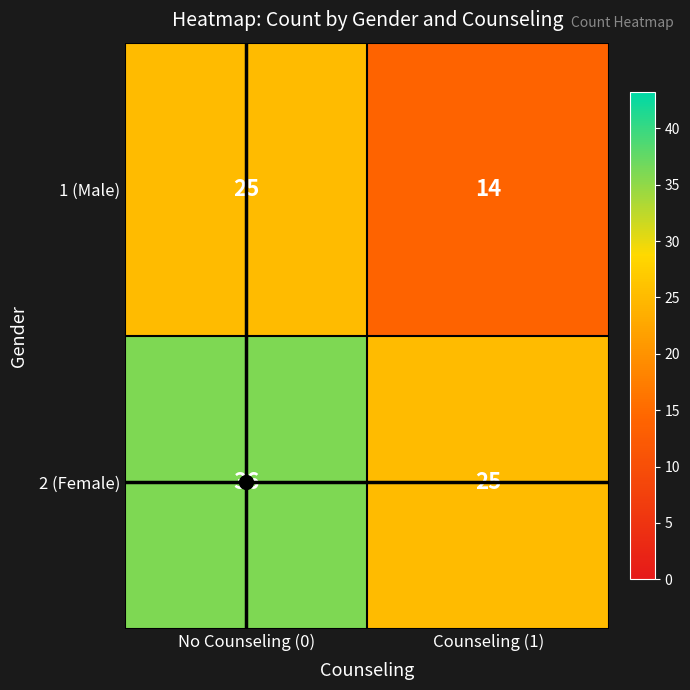

Which category has the lowest value across all series?

Counseling (1)